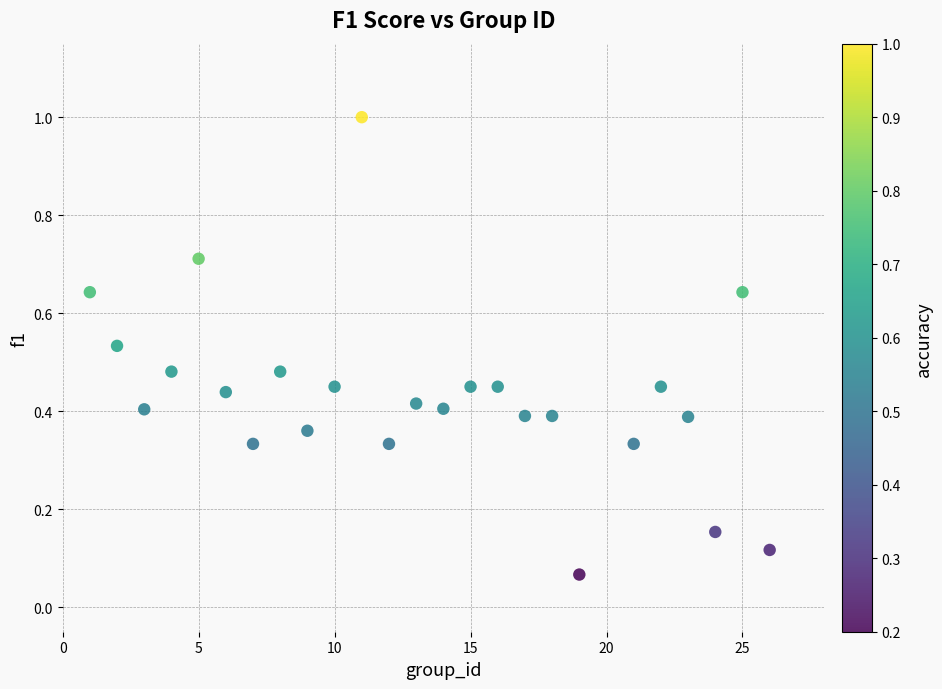

What is the range of Y values (max minus min)?

0.9